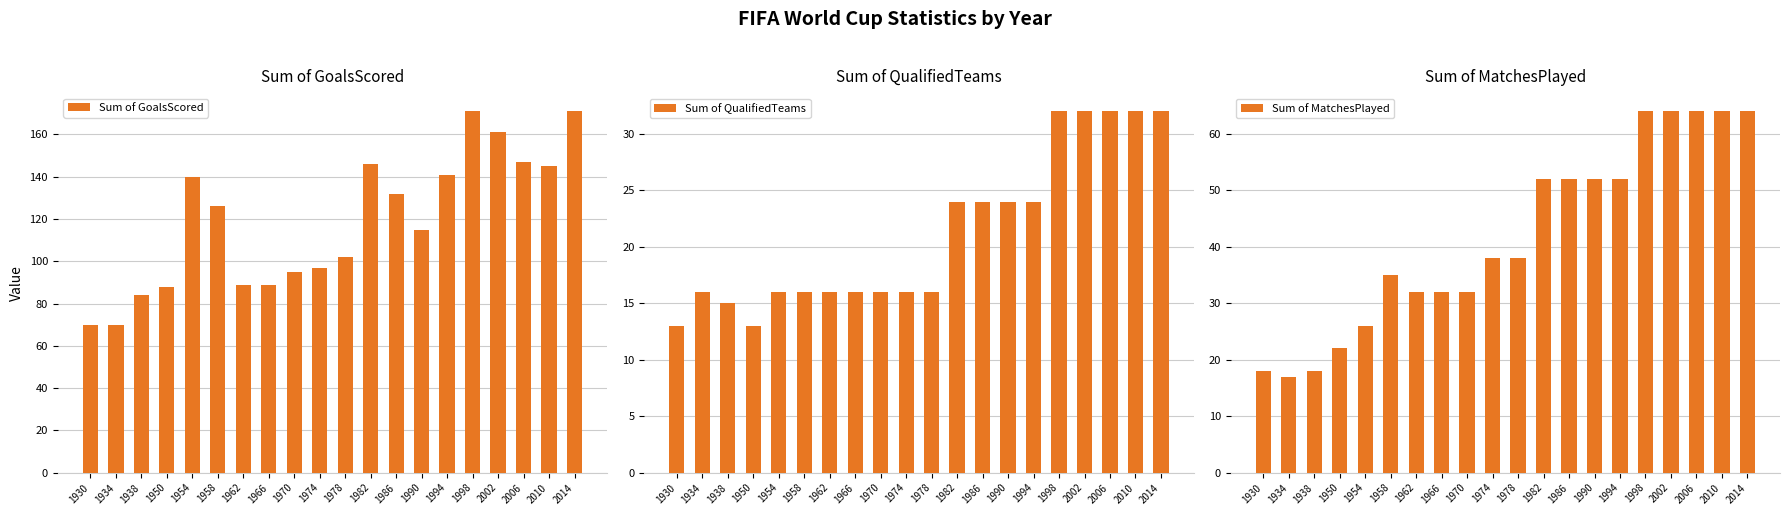

How many series are shown in this chart?

3